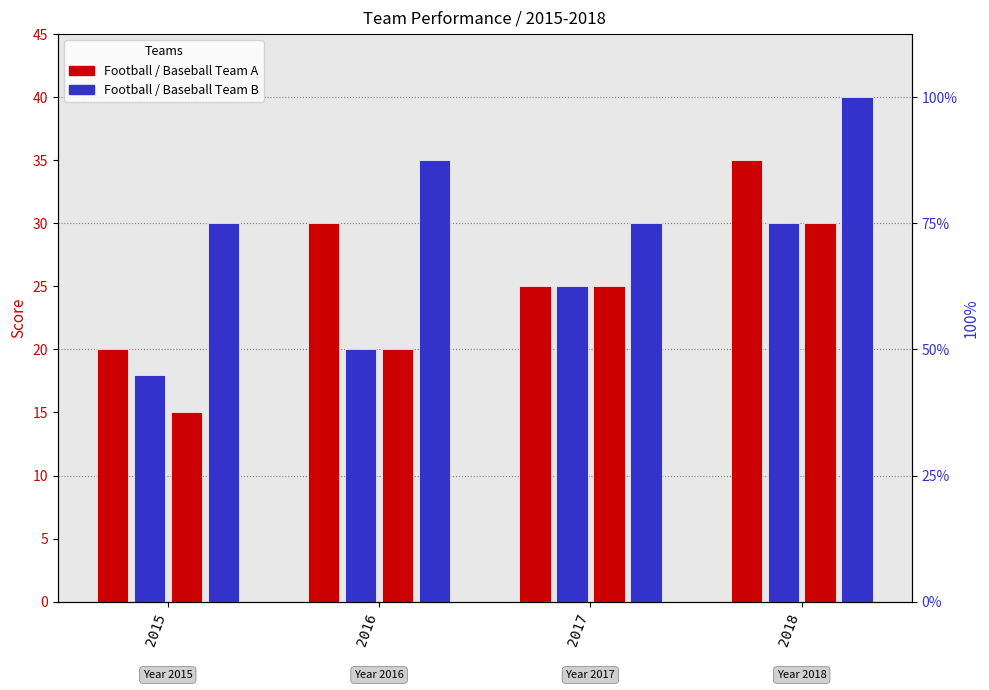

Reading left to right, what are all the values shown in this chart?

Football Team A: 2015=20	2016=30	2017=25	2018=35
Football Team B: 2015=18	2016=20	2017=25	2018=30
Baseball Team A: 2015=15	2016=20	2017=25	2018=30
Baseball Team B: 2015=30	2016=35	2017=30	2018=40